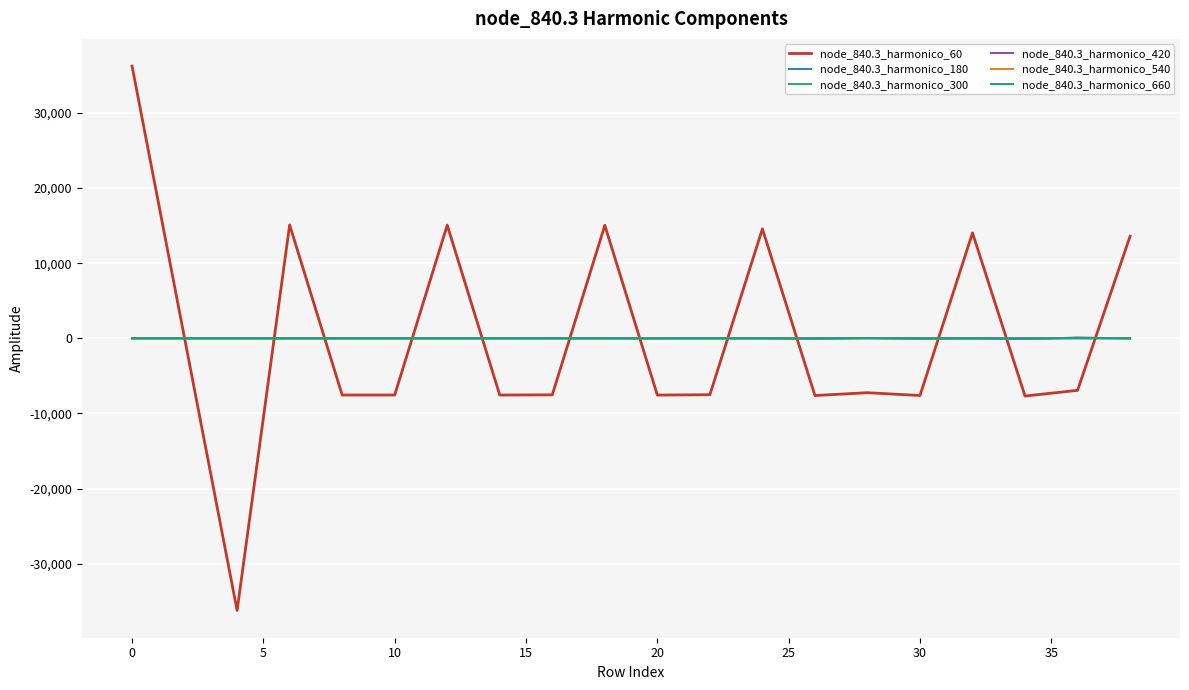

Does the chart display data point markers on the line(s)?

No